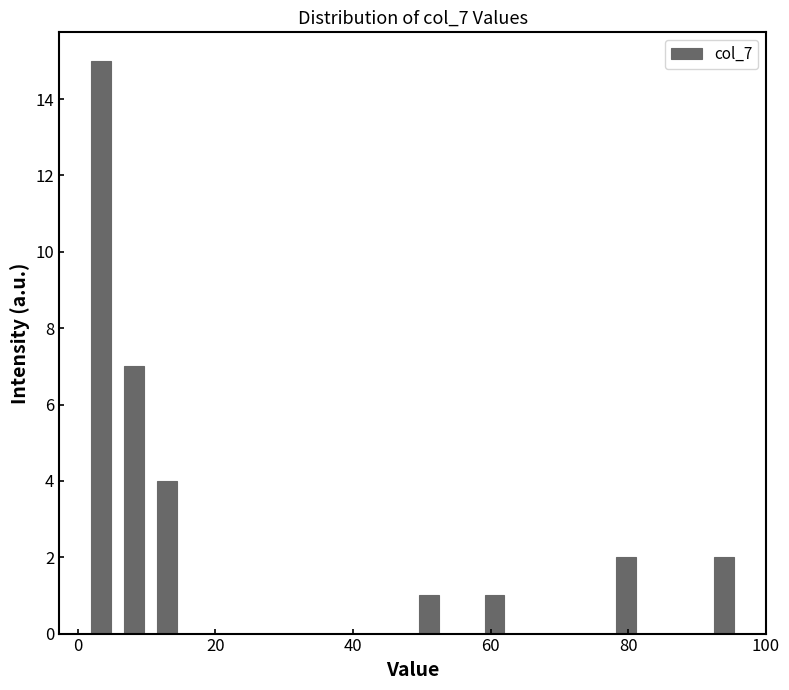

Around what value on the x-axis is the tallest bar? Give the approximate position of its centre, as read against the axis.

4